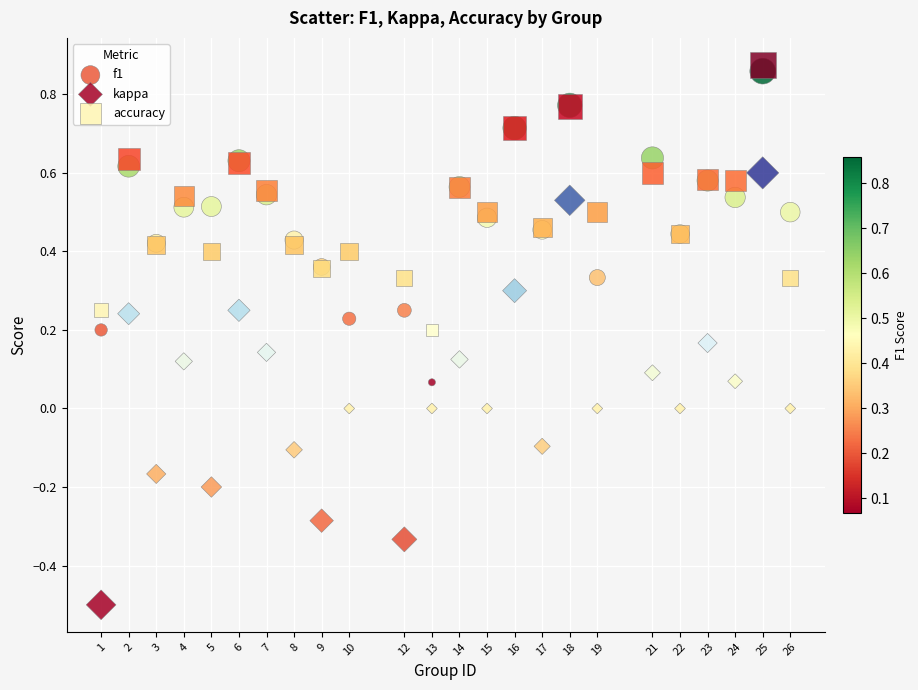

Which series has the widest spread of Y values?

kappa